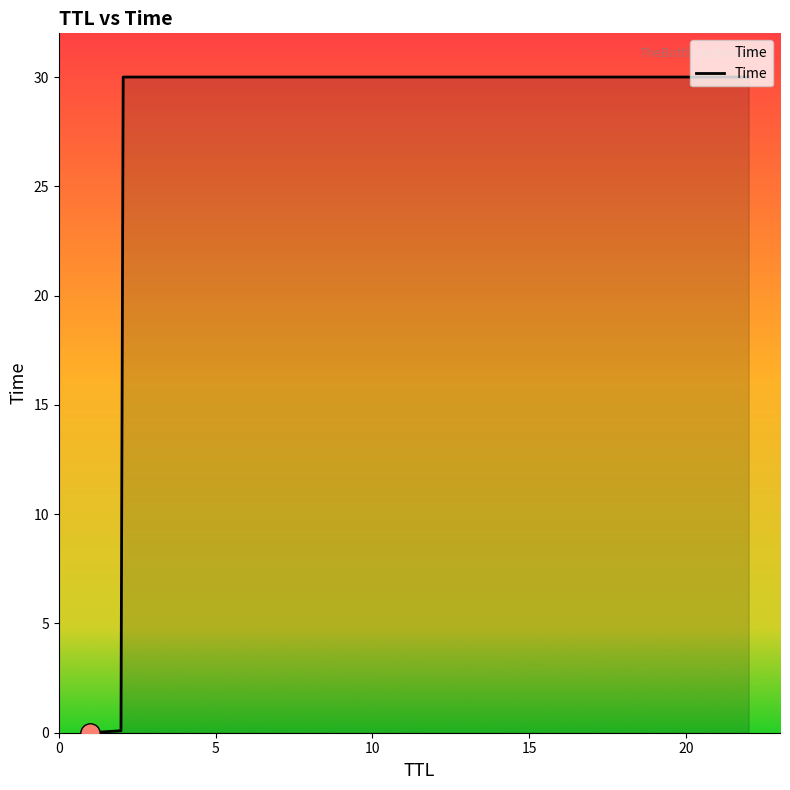

What is the difference between the maximum and minimum values?

30.0